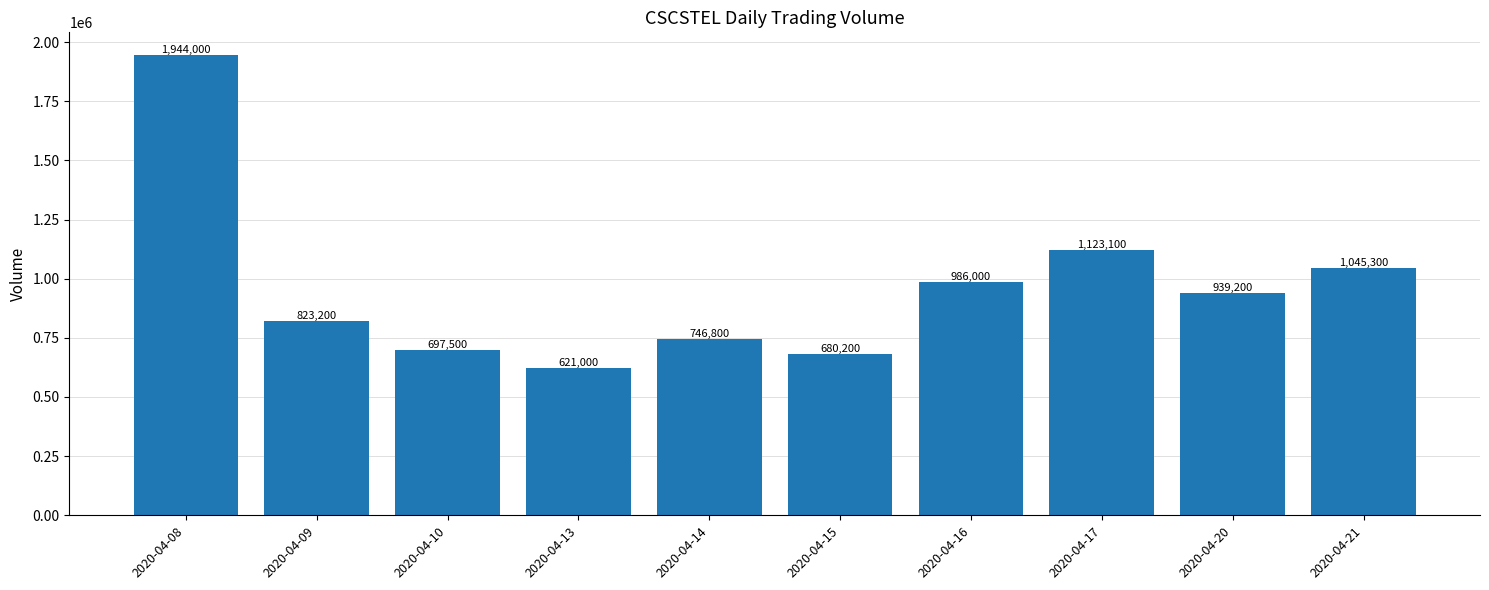

List the labels in order of value, largest first.

2020-04-08, 2020-04-17, 2020-04-21, 2020-04-16, 2020-04-20, 2020-04-09, 2020-04-14, 2020-04-10, 2020-04-15, 2020-04-13